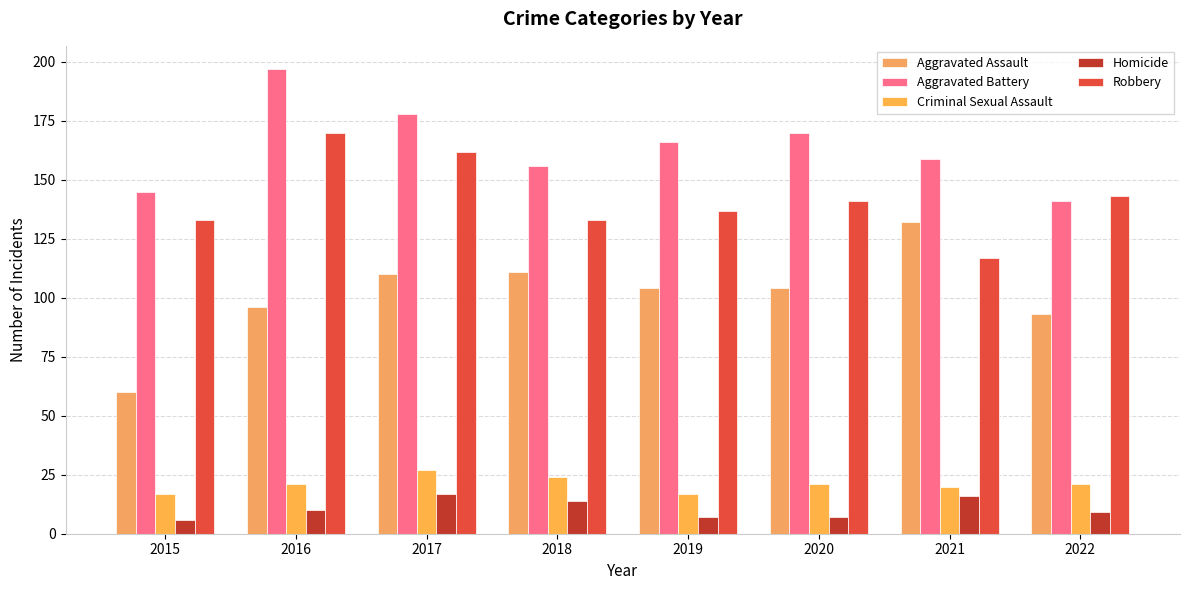

How many categories are shown in the chart?

8